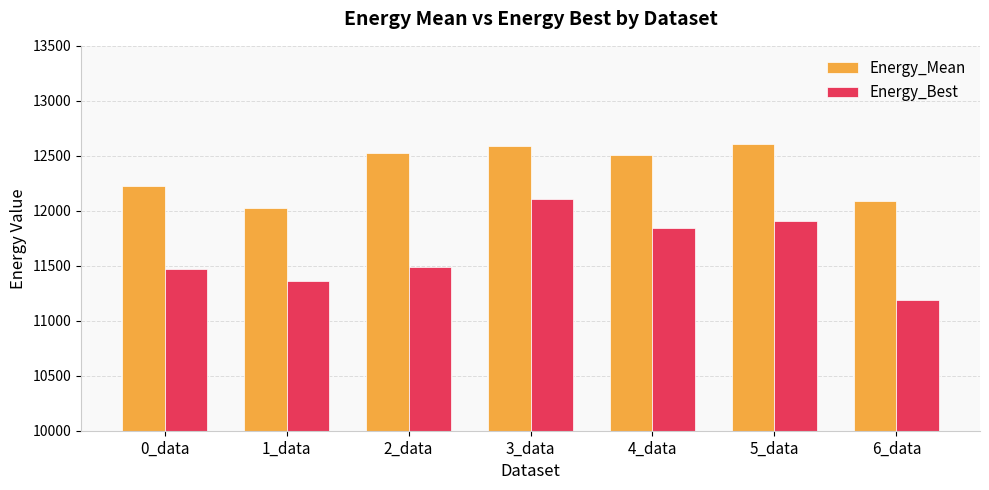

Which category has the lowest value across all series?

6_data